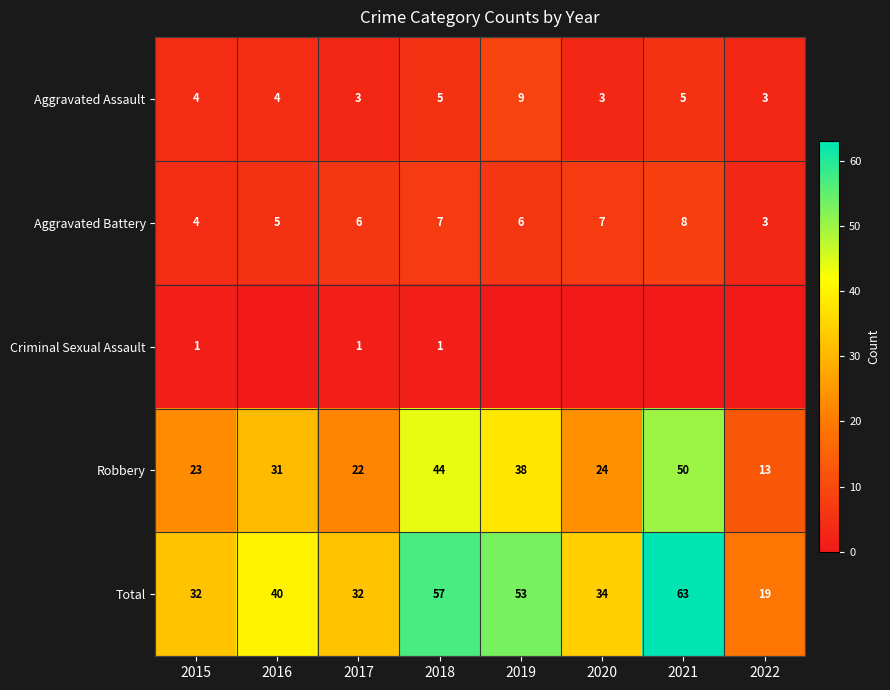

The Aggravated Assault series shows 4 at 2015. True or false?

True